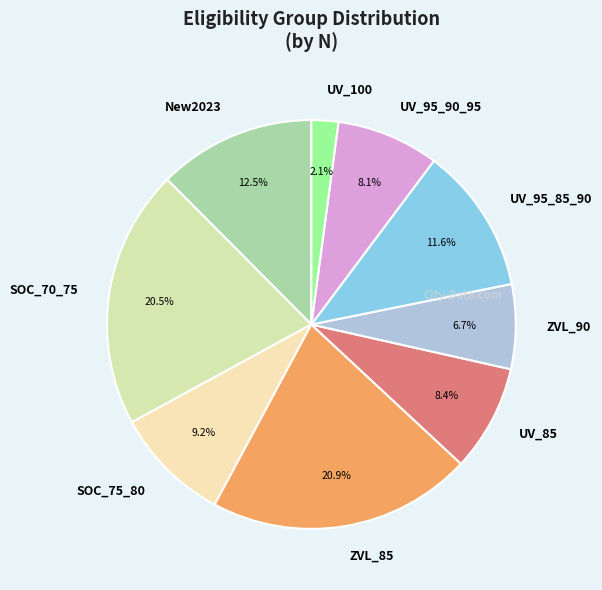

What is the ratio of the value at UV_95_85_90 to the value at UV_100?

5.5